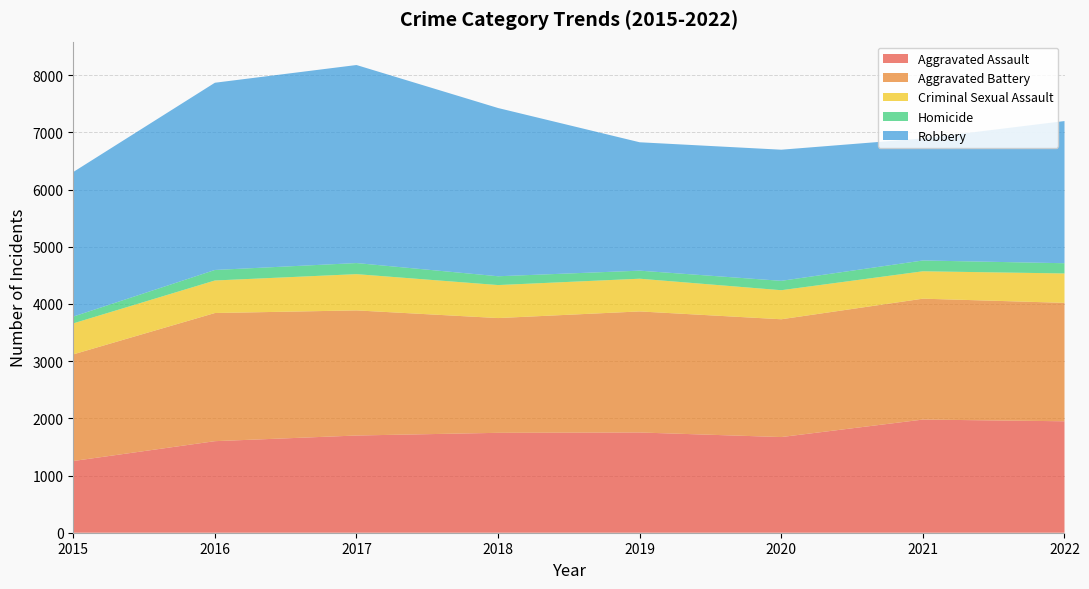

Reading right to left, what are all the values shown in this chart?

Aggravated Assault: 2022=1949	2021=1979	2020=1673	2019=1753	2018=1747	2017=1700	2016=1601	2015=1254
Aggravated Battery: 2022=2071	2021=2114	2020=2060	2019=2117	2018=2007	2017=2188	2016=2241	2015=1865
Criminal Sexual Assault: 2022=514	2021=479	2020=508	2019=572	2018=577	2017=634	2016=569	2015=542
Homicide: 2022=179	2021=189	2020=164	2019=141	2018=154	2017=194	2016=184	2015=119
Robbery: 2022=2486	2021=2134	2020=2293	2019=2245	2018=2942	2017=3463	2016=3274	2015=2528